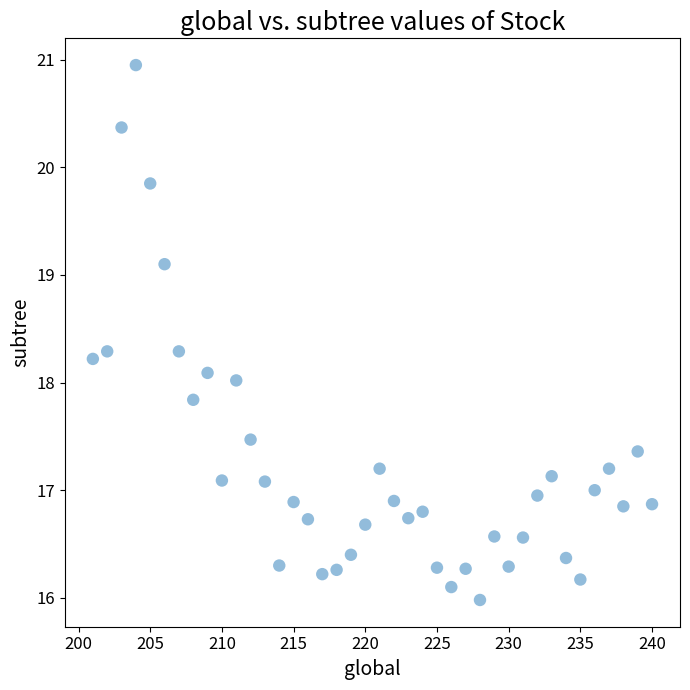

What is the range of Y values (max minus min)?

5.0